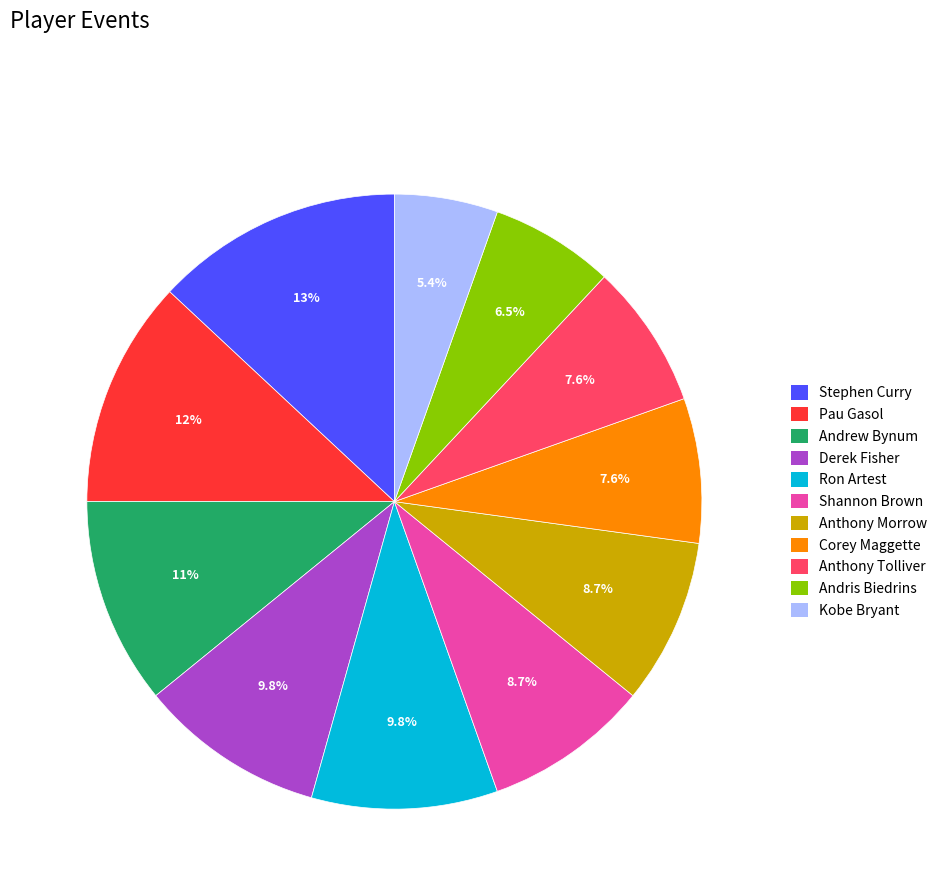

Count the number of slices in the pie.

11